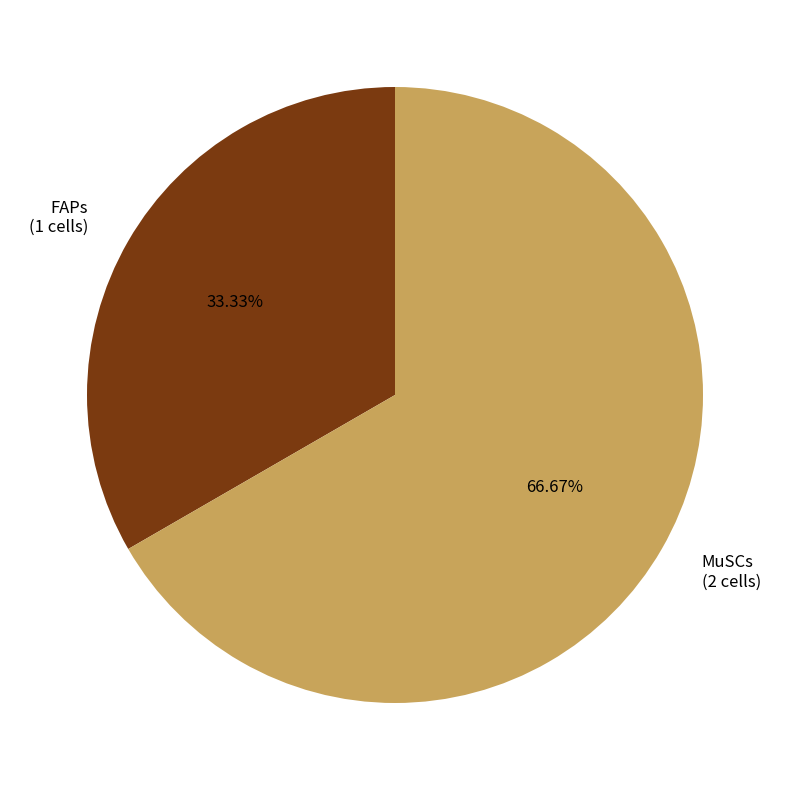

The MuSCs slice represents 77% of the pie. True or false?

False